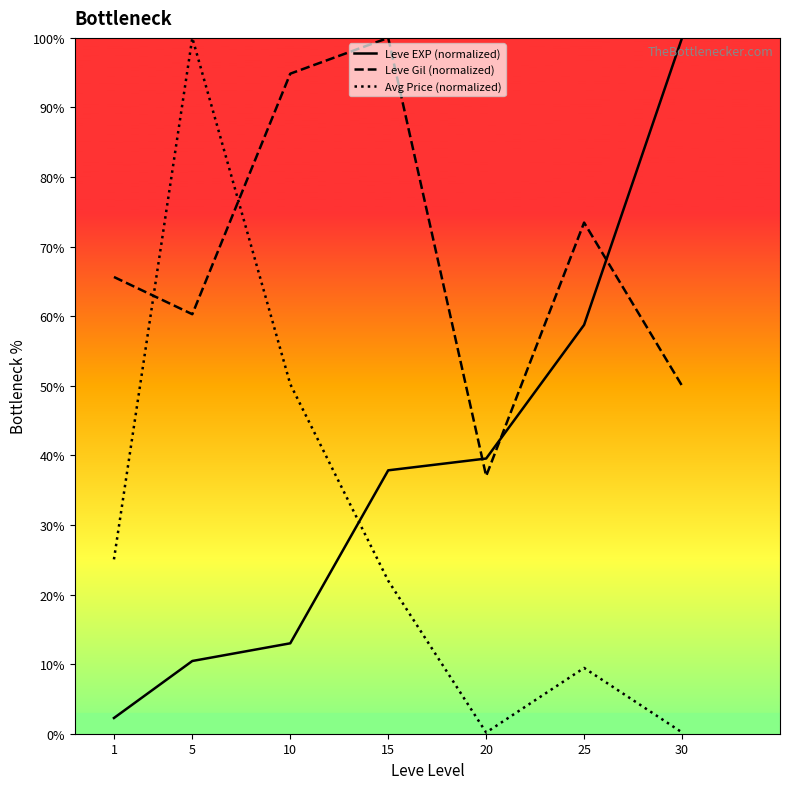

What is the spread (max minus min) of values at 5?

89.5